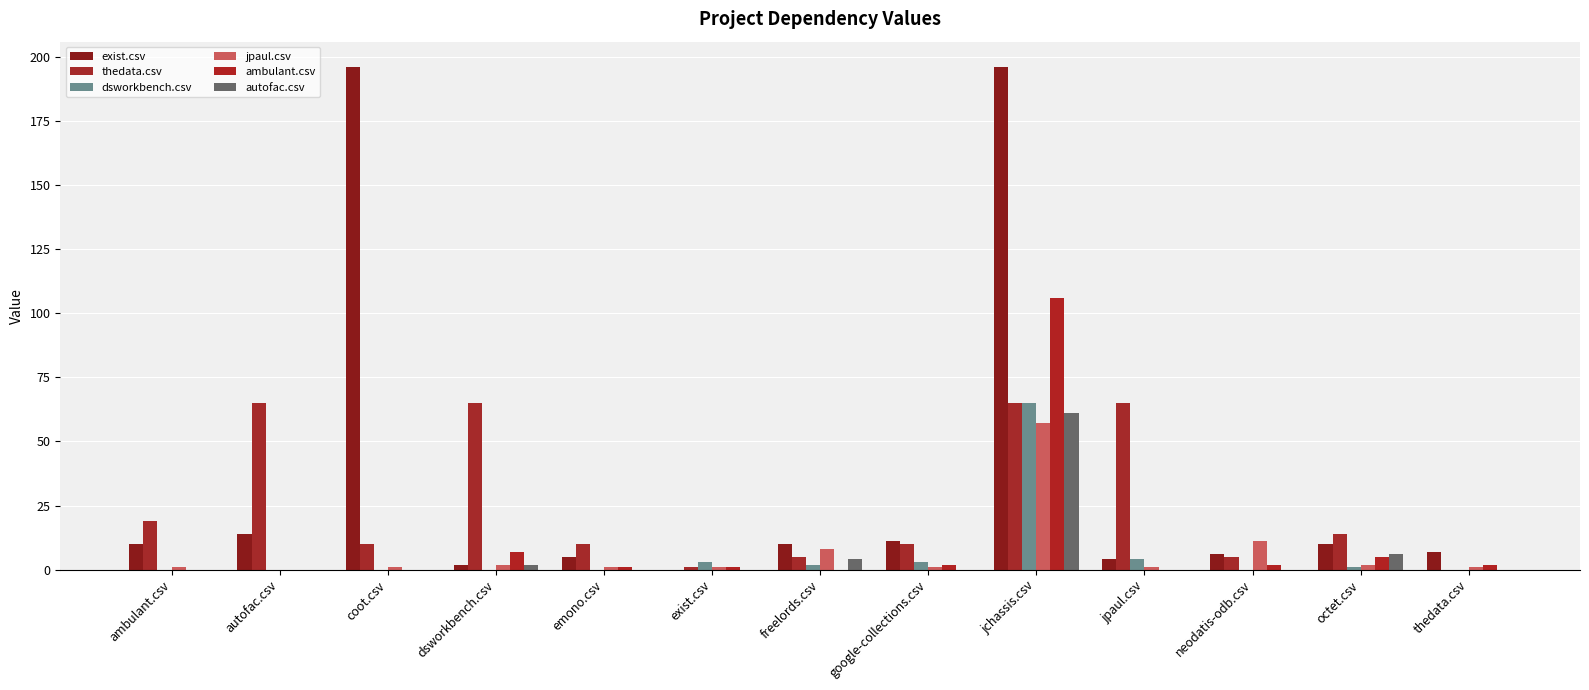

Which label corresponds to the largest value in the chart?

coot.csv